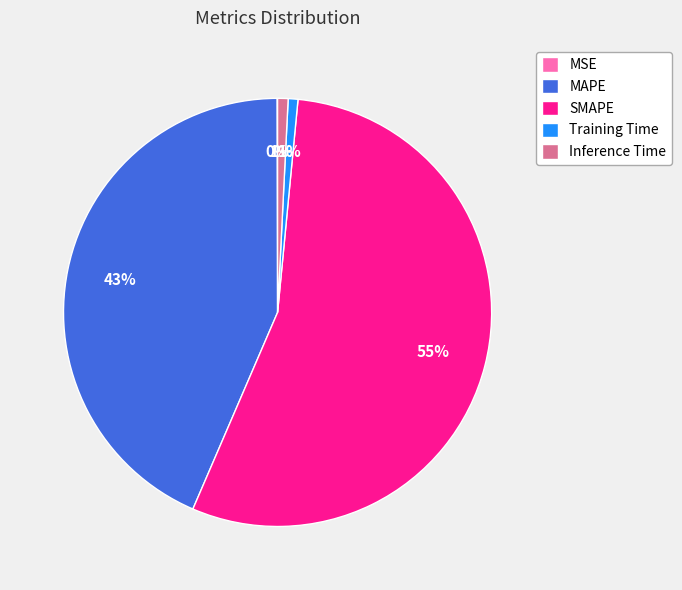

Is Inference Time the majority of the pie?

No